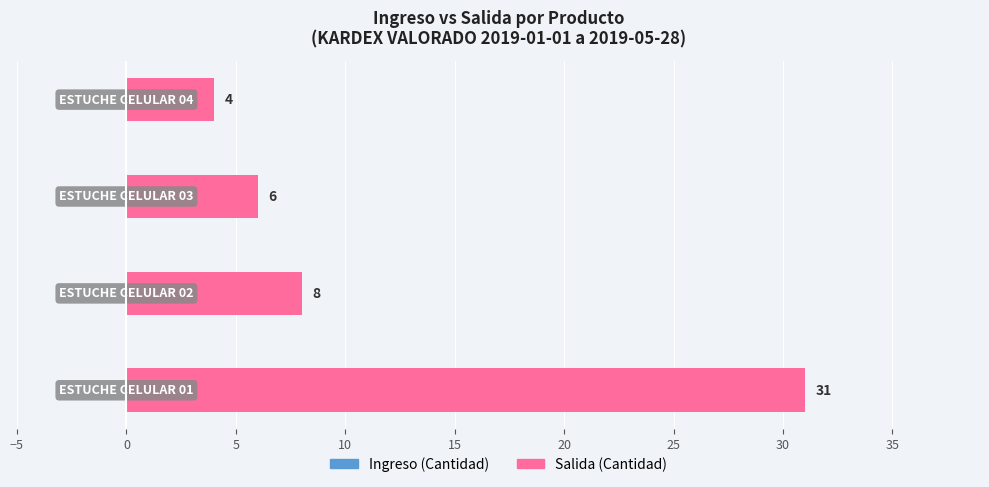

What is the maximum value shown in the chart?

31